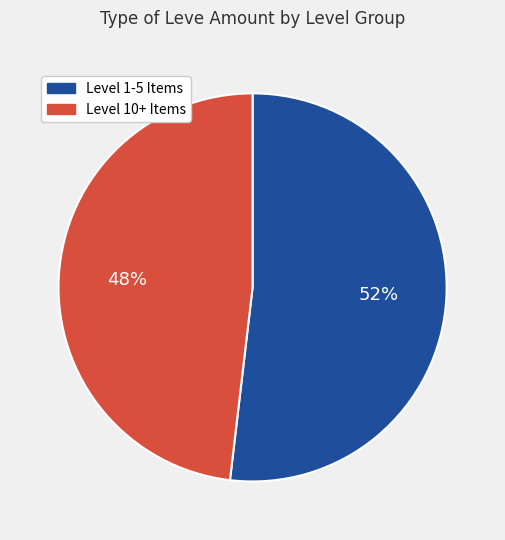

To the nearest percent, what is the difference between the largest and smallest slice percentages?

4%